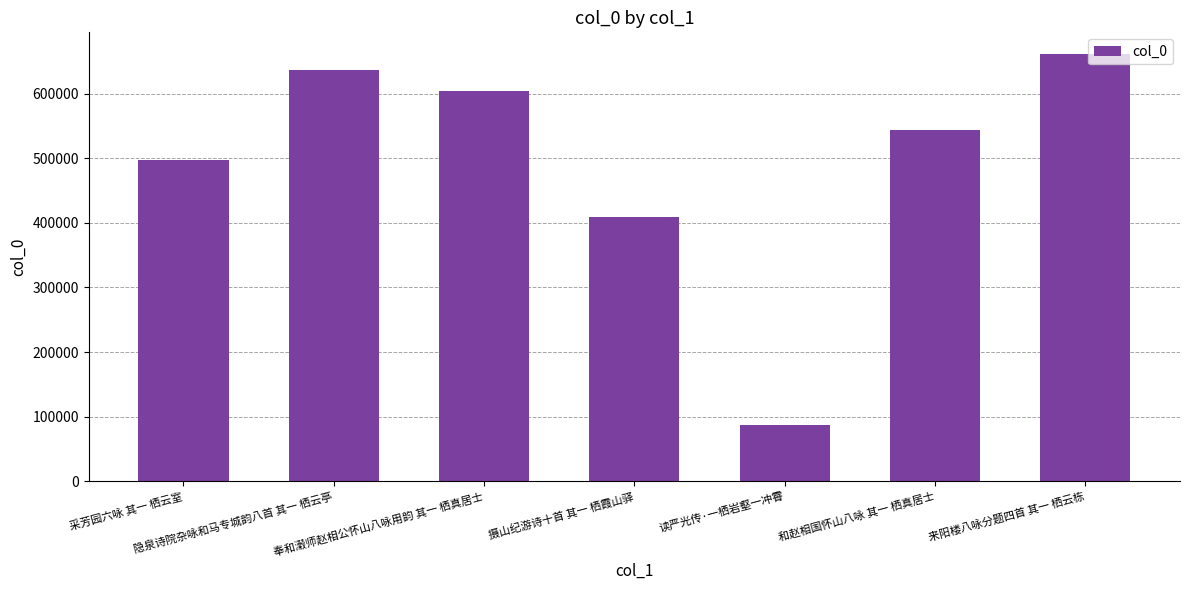

Which has a higher value, 隐泉诗院杂咏和马专城韵八首 其一 栖云亭 or 摄山纪游诗十首 其一 栖霞山驿?

隐泉诗院杂咏和马专城韵八首 其一 栖云亭